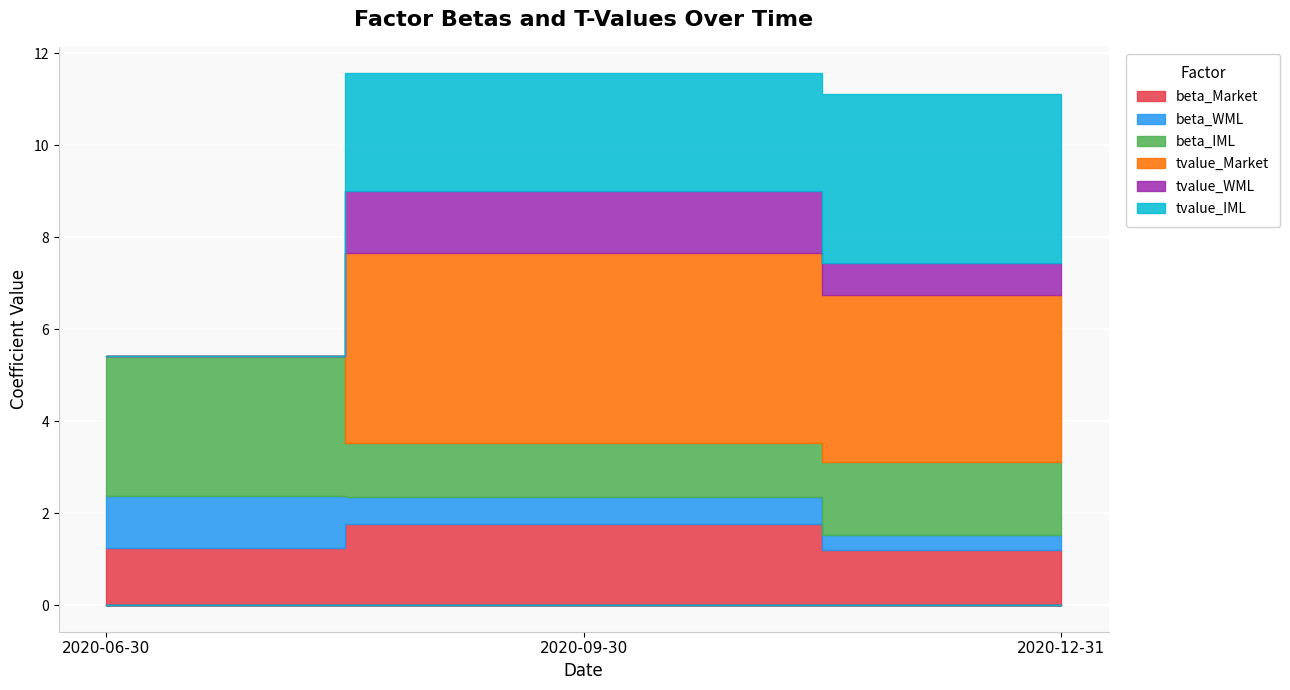

Is it true that beta_WML equals 0.2 at 2020-12-31?

False